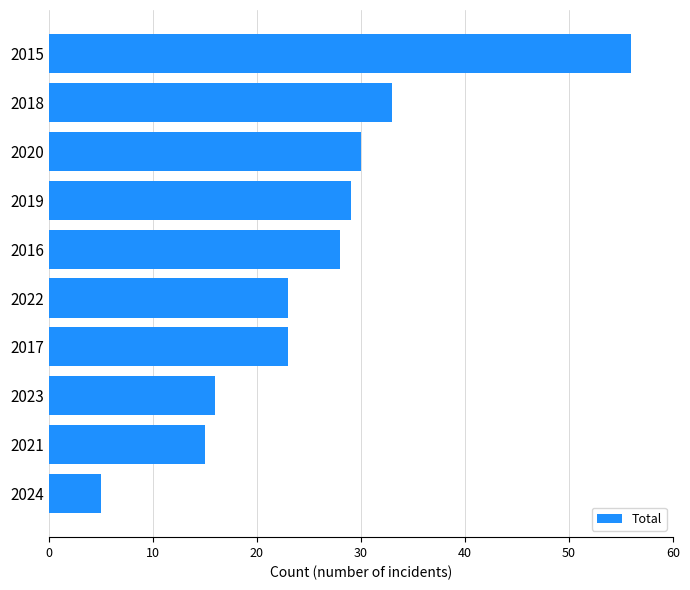

Is it true that the value at 2022 is 35?

False